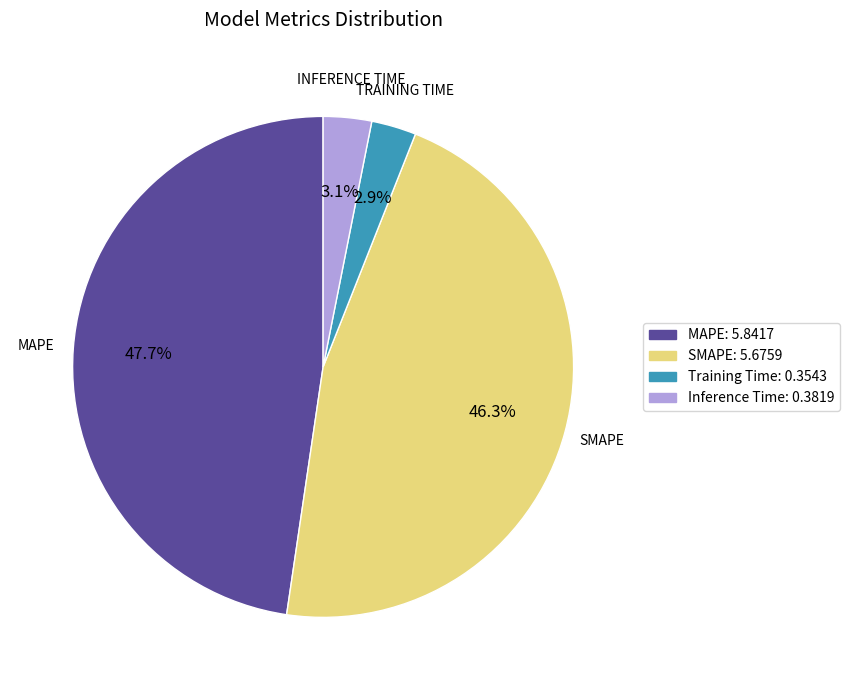

Is there a majority slice in this chart?

No